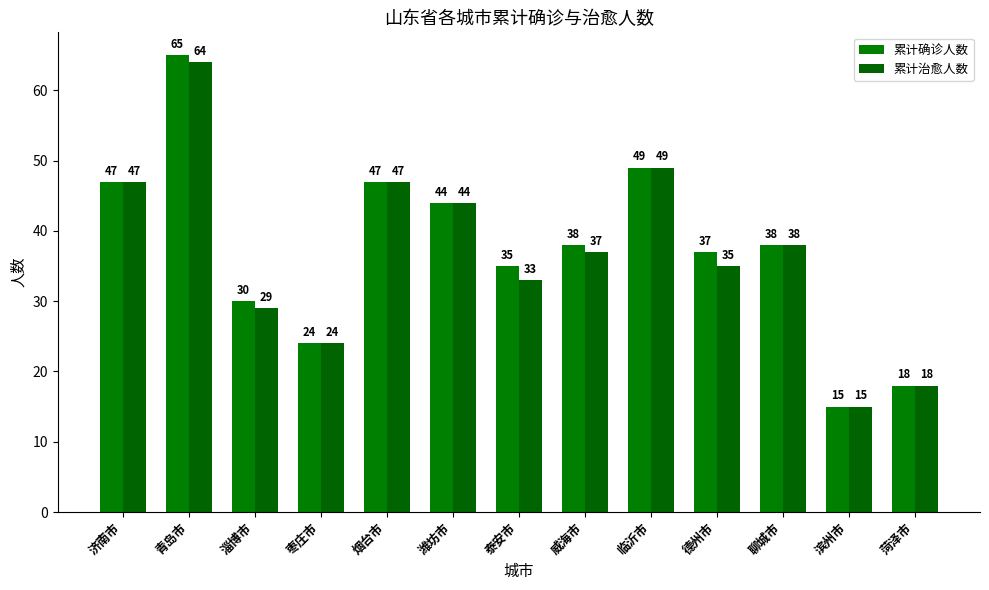

How many groups of bars are there?

13